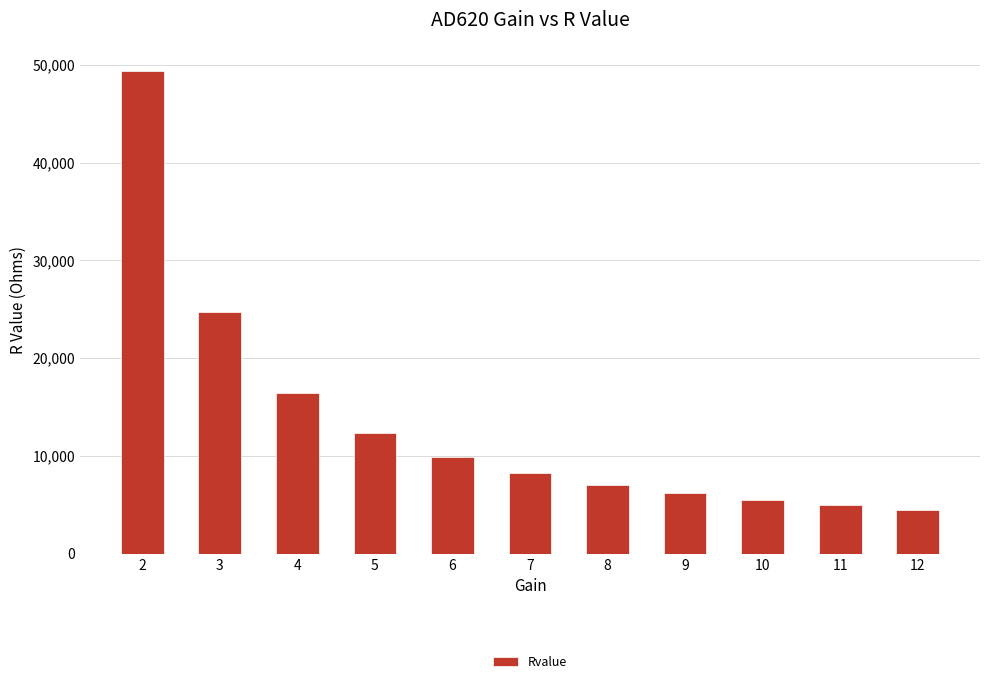

What is the greatest value displayed?

49400.0